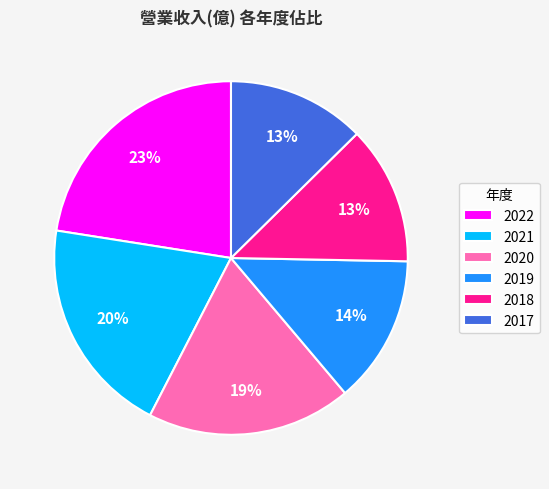

How many segments does this pie chart have?

6